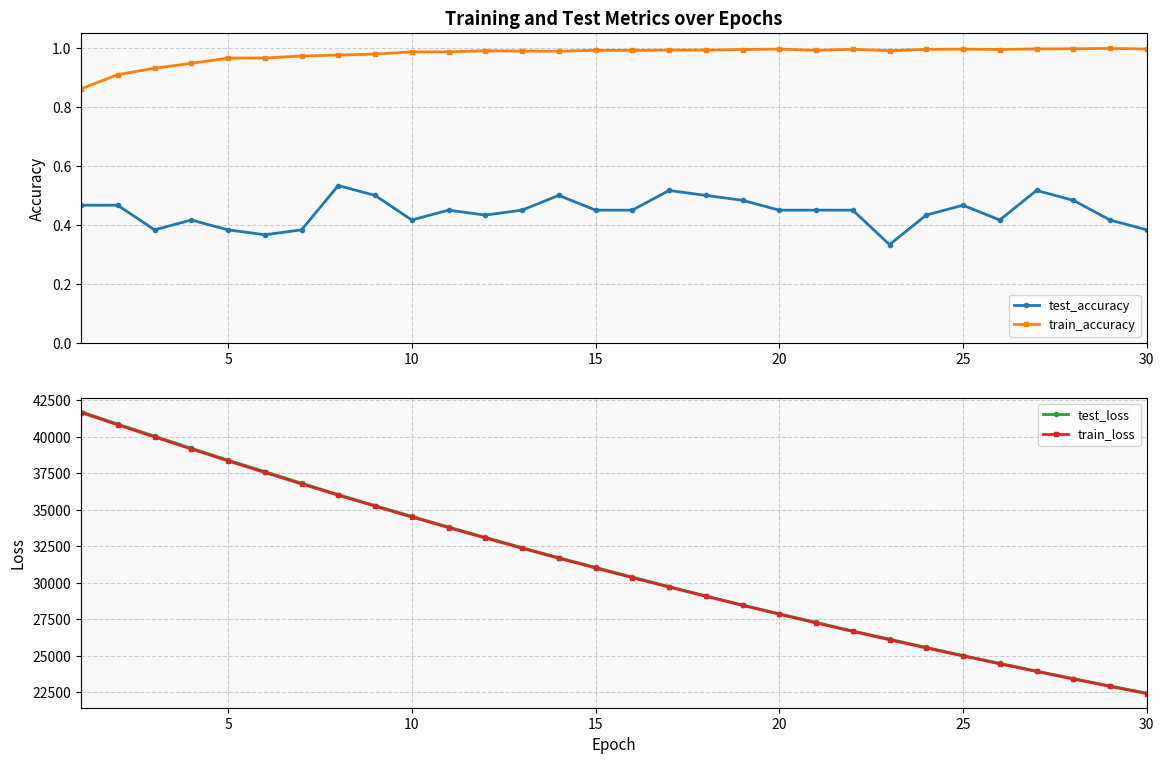

Does the chart display data point markers on the line(s)?

Yes